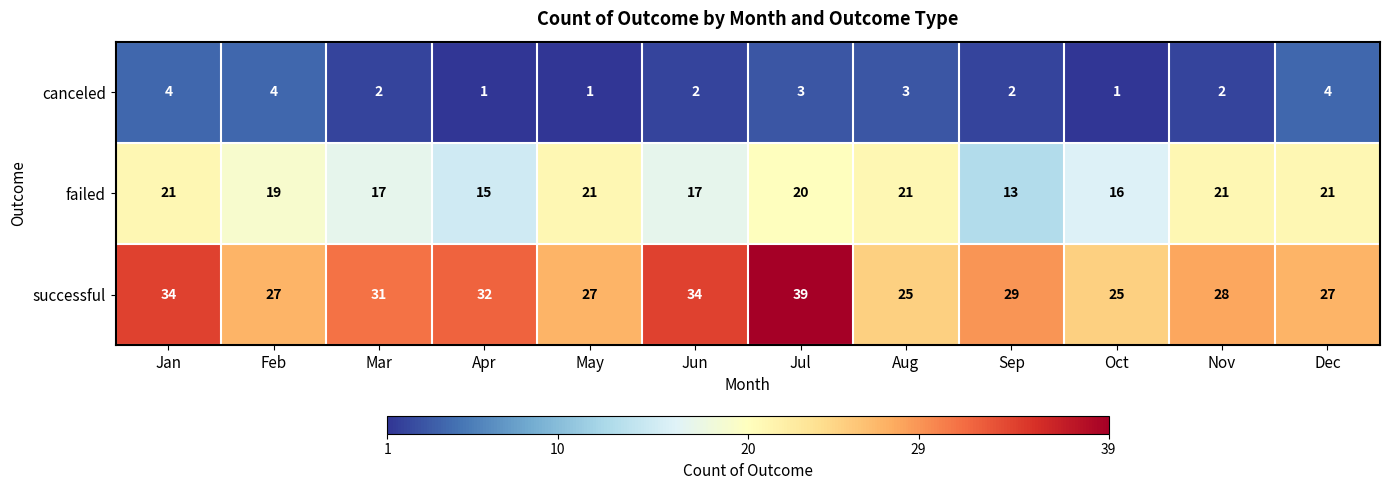

At which label does canceled first exceed 2?

Jan